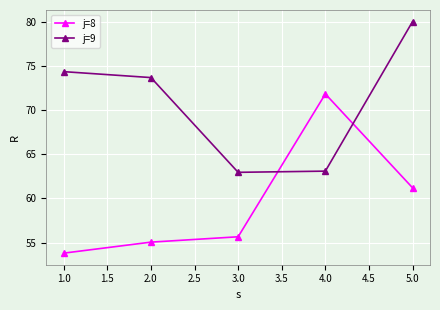

Is it true that j=9 equals 16.3 at 2.0?

False